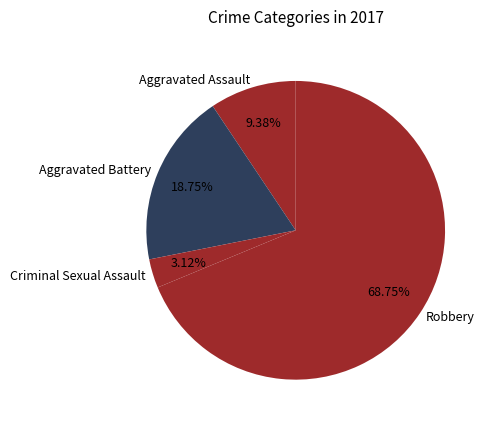

Do Criminal Sexual Assault and Aggravated Battery together represent more than half of the pie?

No